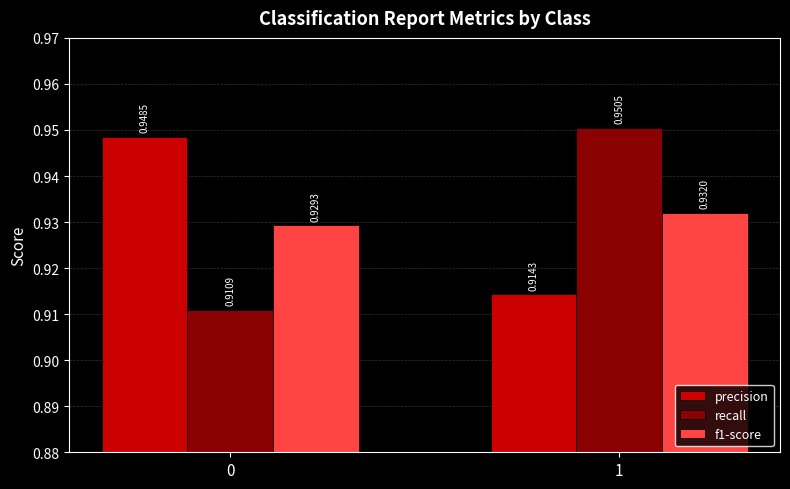

List the labels in order of recall value, largest first.

1, 0